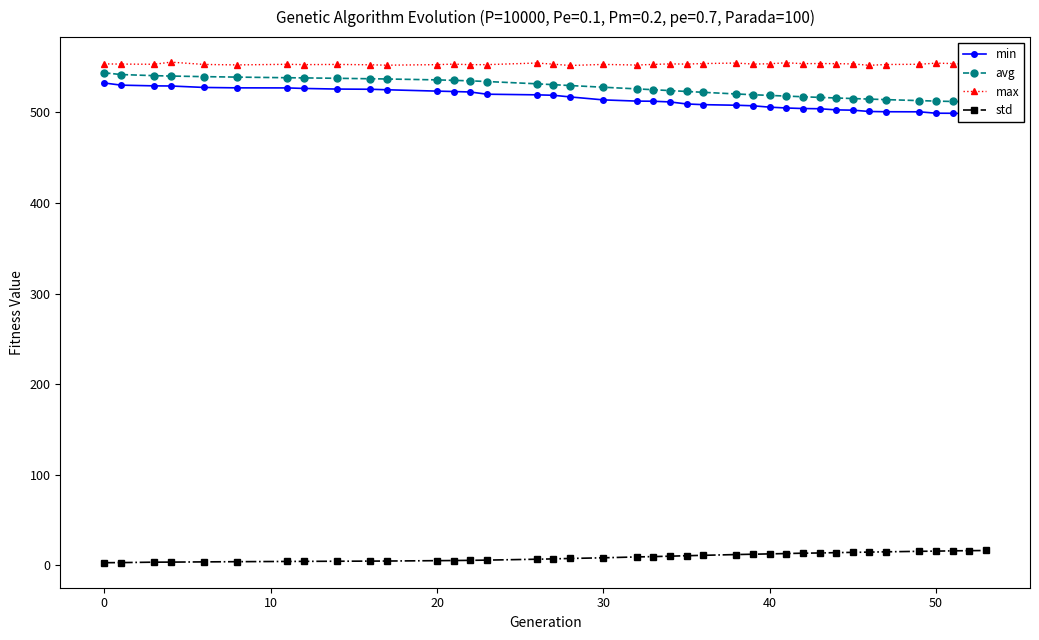

True or false: max has more than 1 interior local peaks.

True